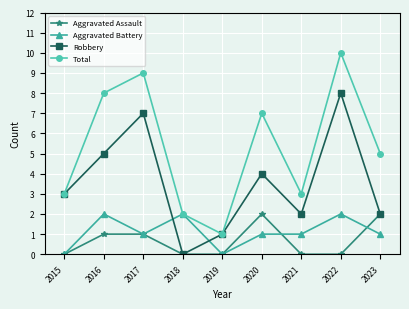

At which category is the sum across all series the highest?

2022